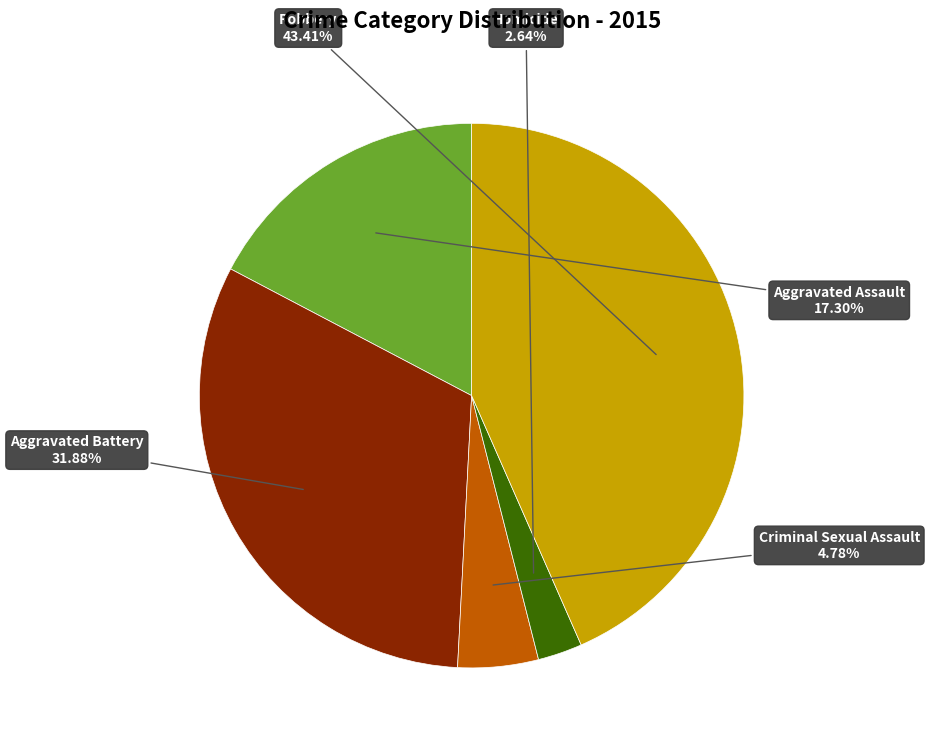

Is there any slice that represents more than half of the pie?

No